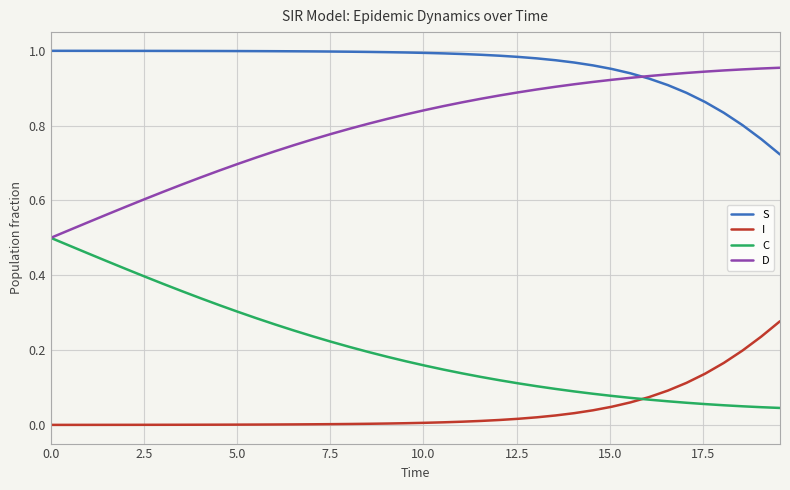

Which series has the largest total across all categories?

S